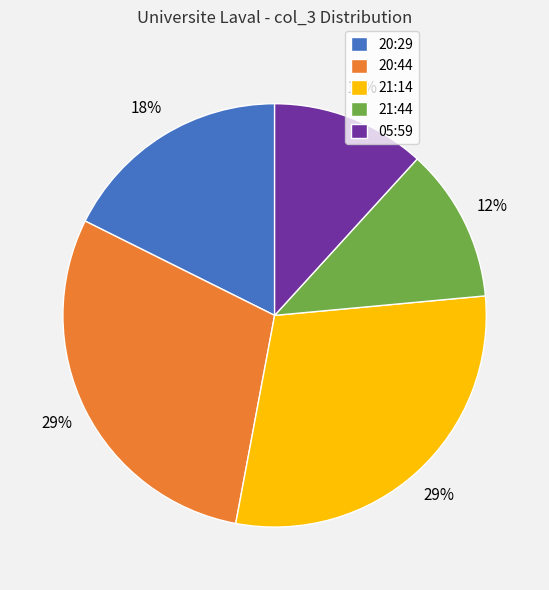

Is there a majority slice in this chart?

No